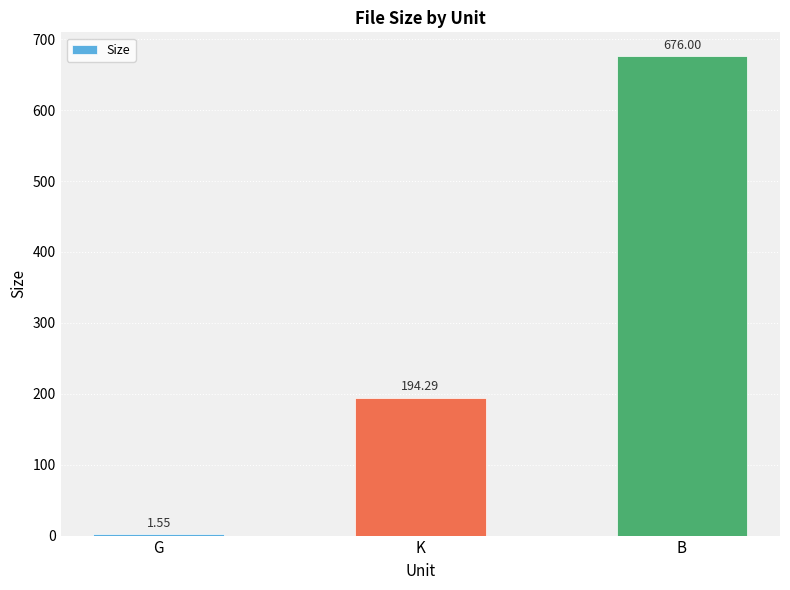

What is the sum of all values?

871.8